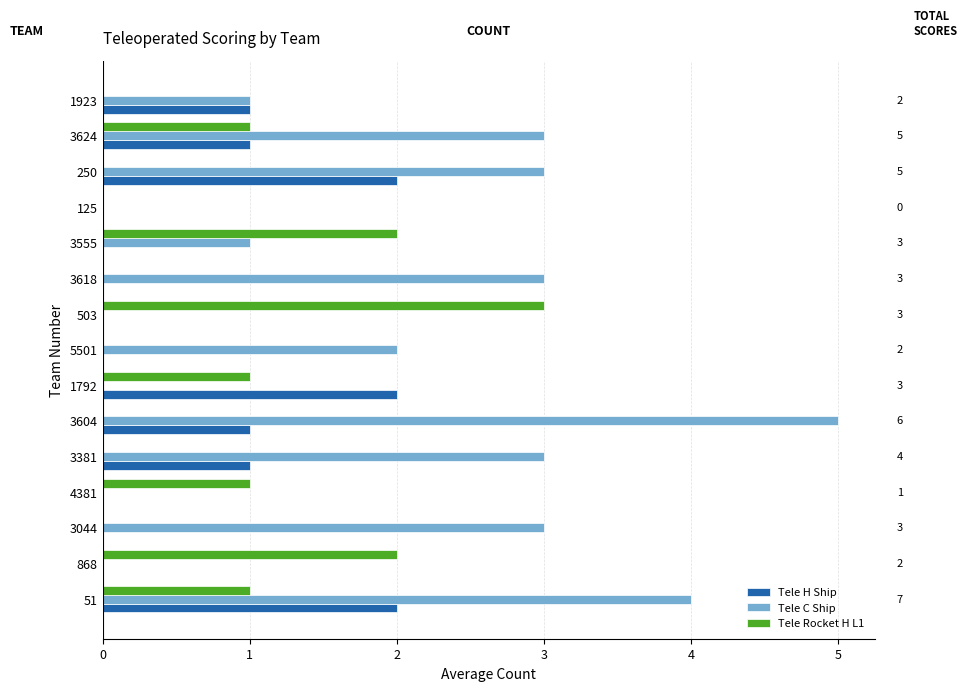

The Tele C Ship series shows 1 at 5501. True or false?

False